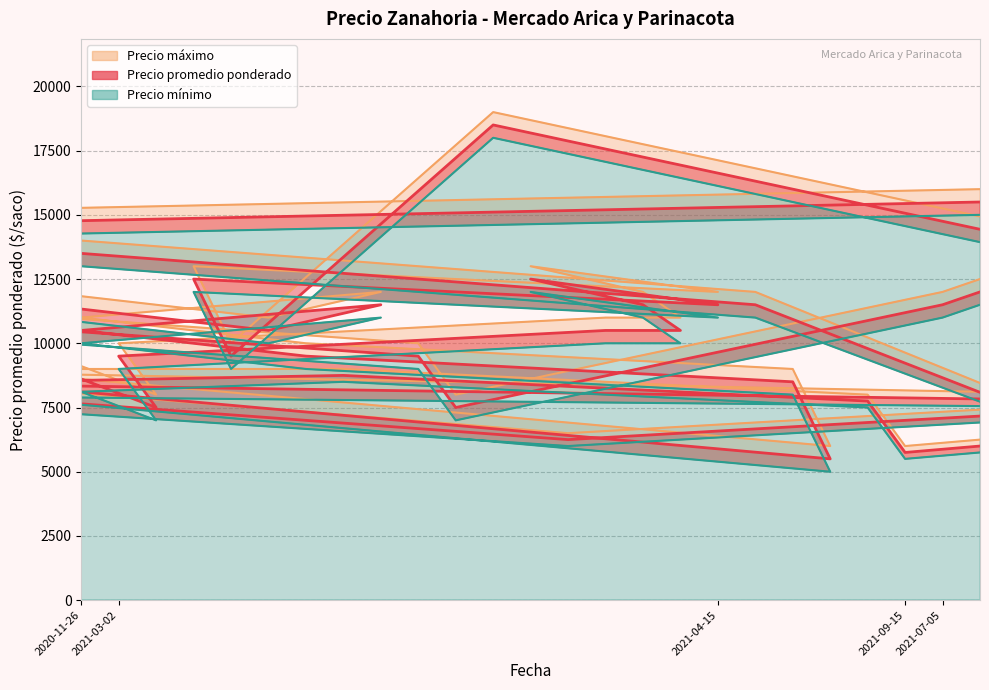

What is the minimum value shown in the chart?

5000